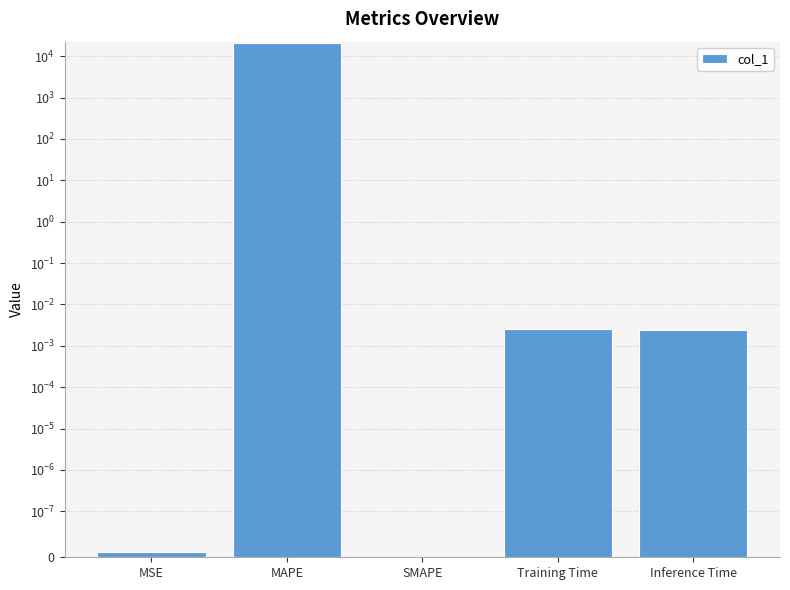

What is the average value?

4283.4